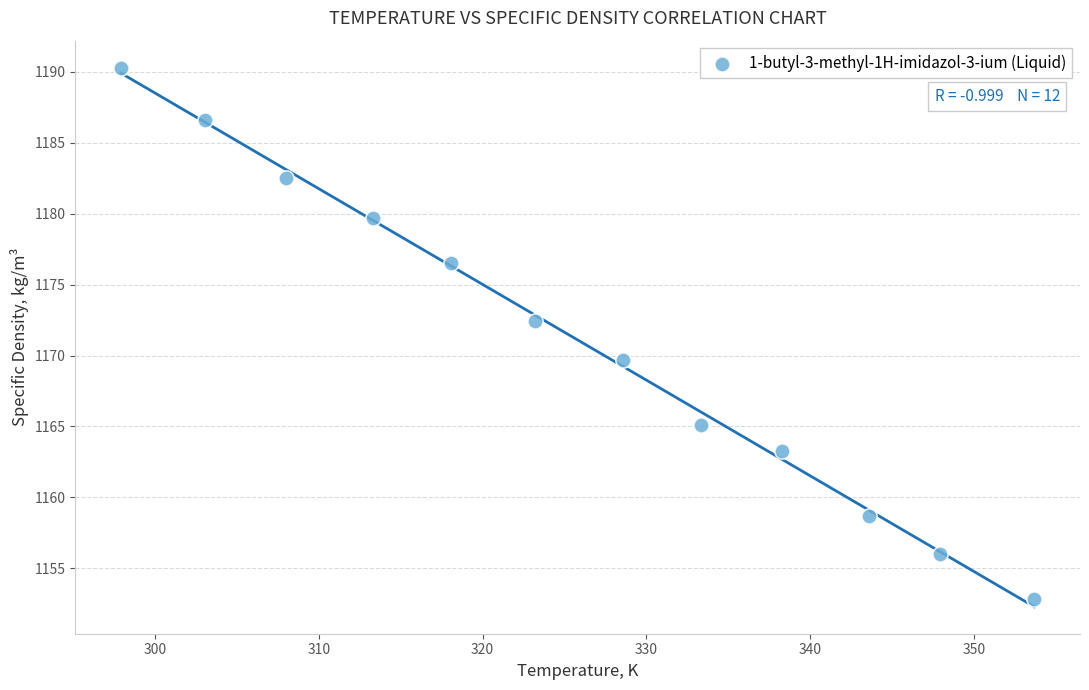

What is the range of X values (max minus min)?

55.8